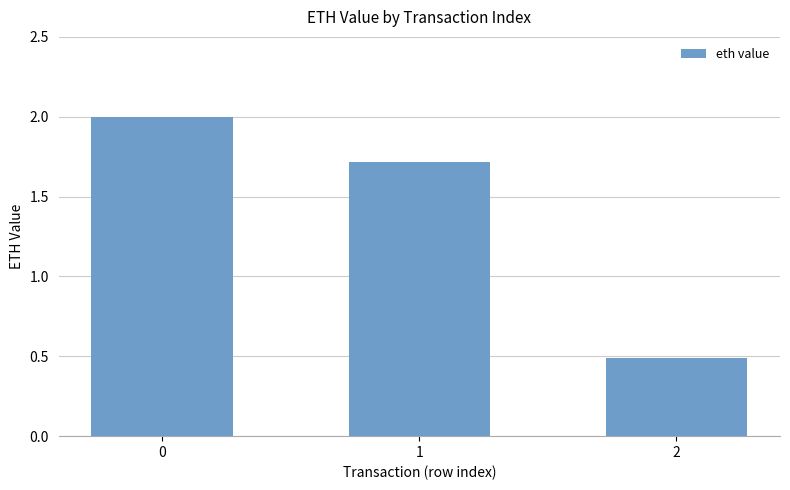

Reading left to right, list all the values displayed in this chart.

0=2.0	1=1.7	2=0.5